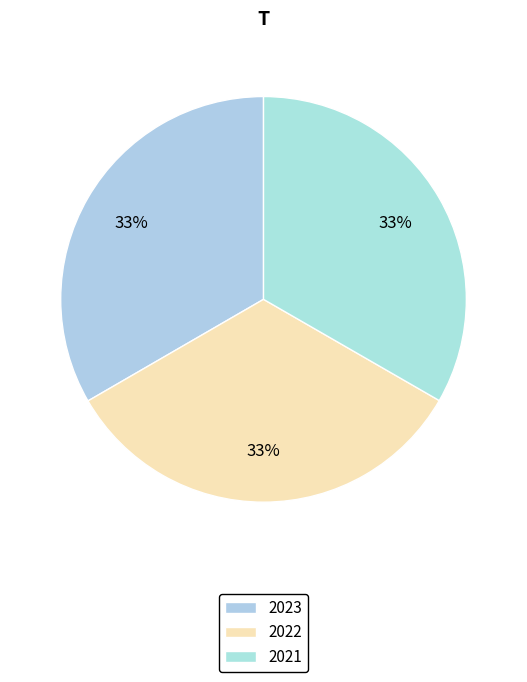

How many slices are in this pie chart?

3